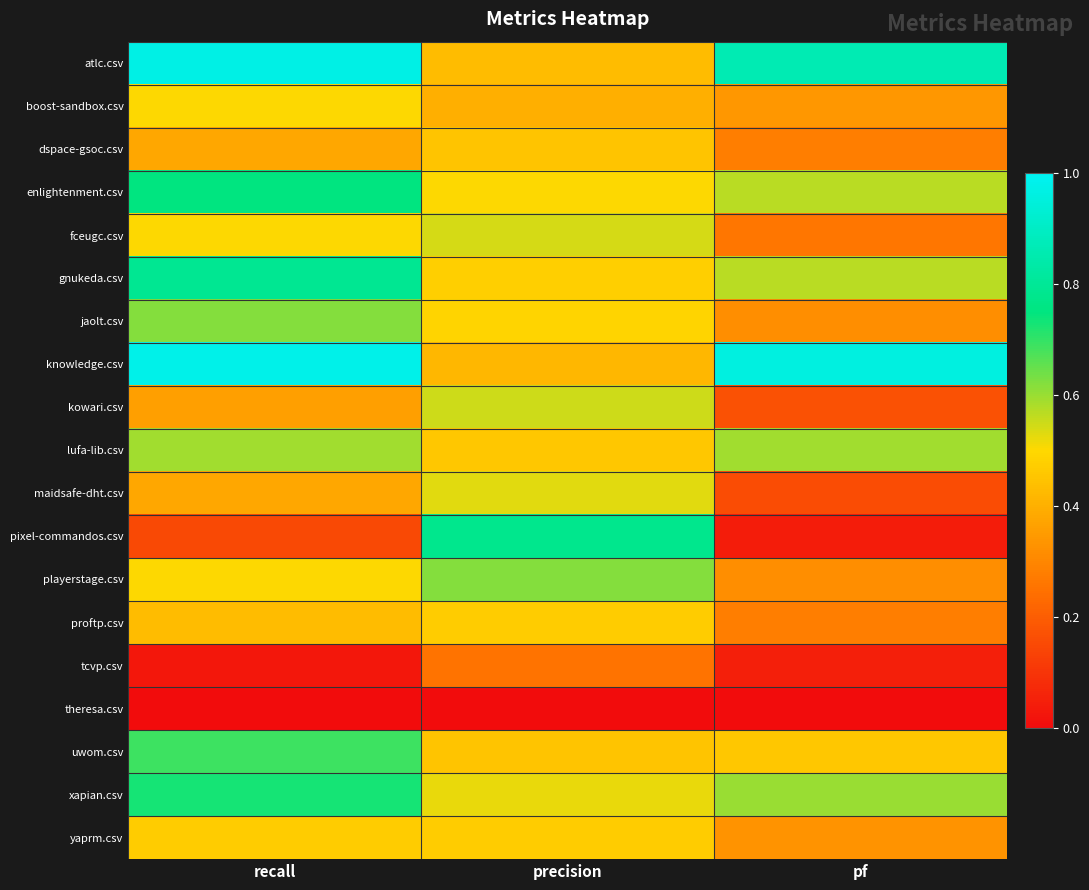

What is the spread (max minus min) of values at pf?

1.0